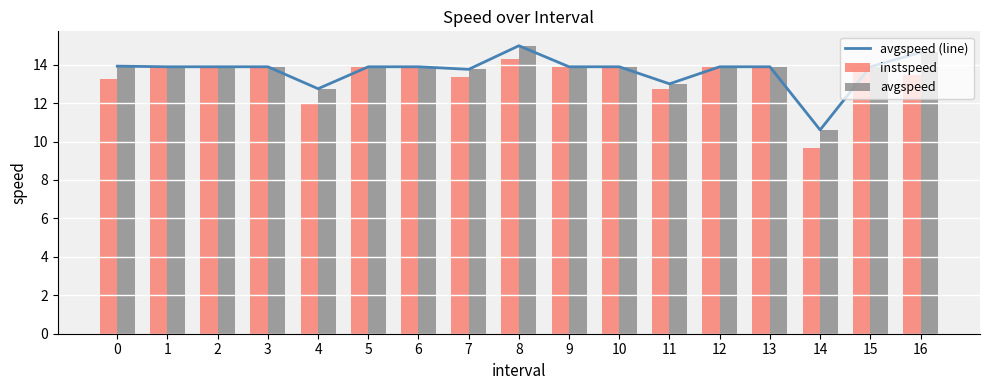

List the series in order of their peak value, lowest first.

instspeed, avgspeed (line), avgspeed